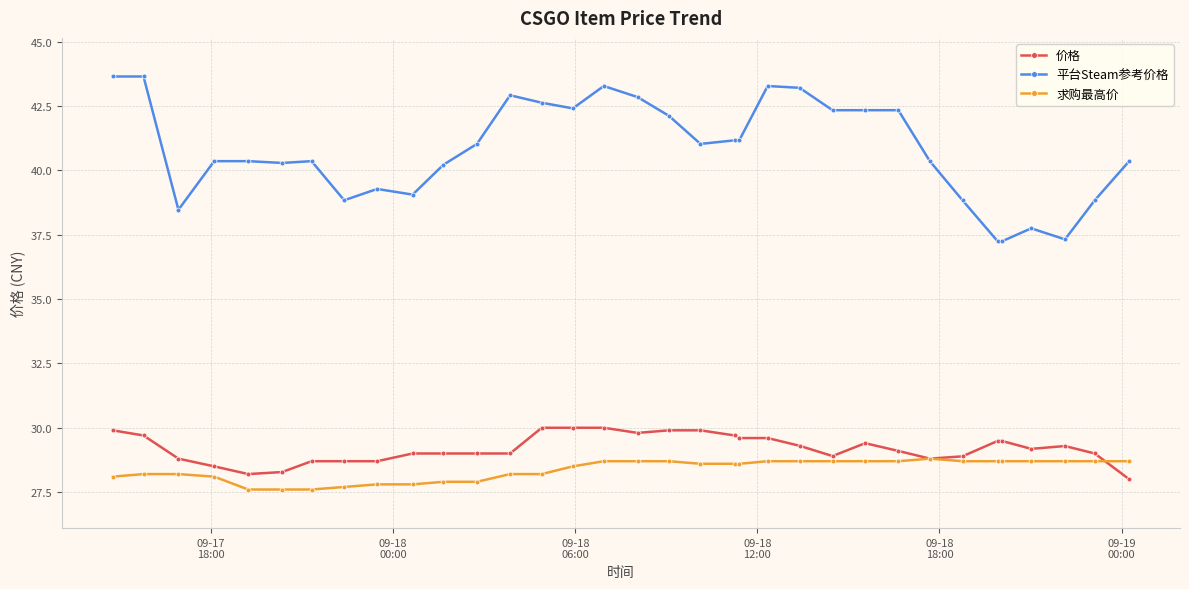

What is the minimum value for 平台Steam参考价格?

37.2